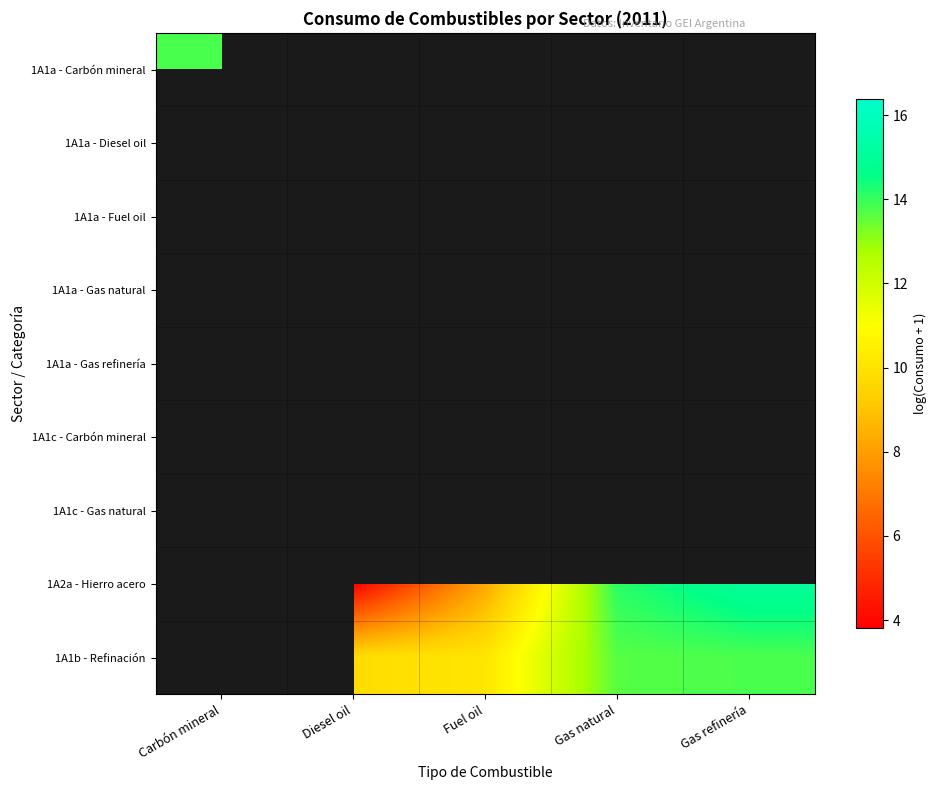

List the labels in order of 1A1b - Refinación value, smallest first.

Carbón mineral, Diesel oil, Fuel oil, Gas natural, Gas refinería